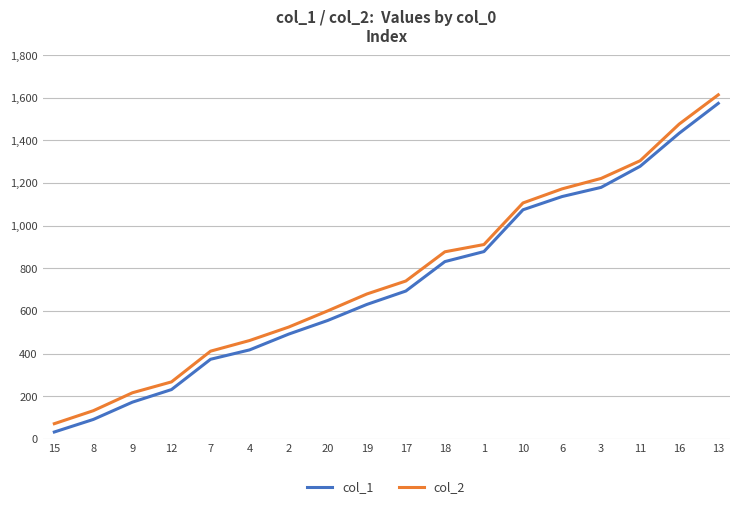

What is the maximum value shown in the chart?

1614